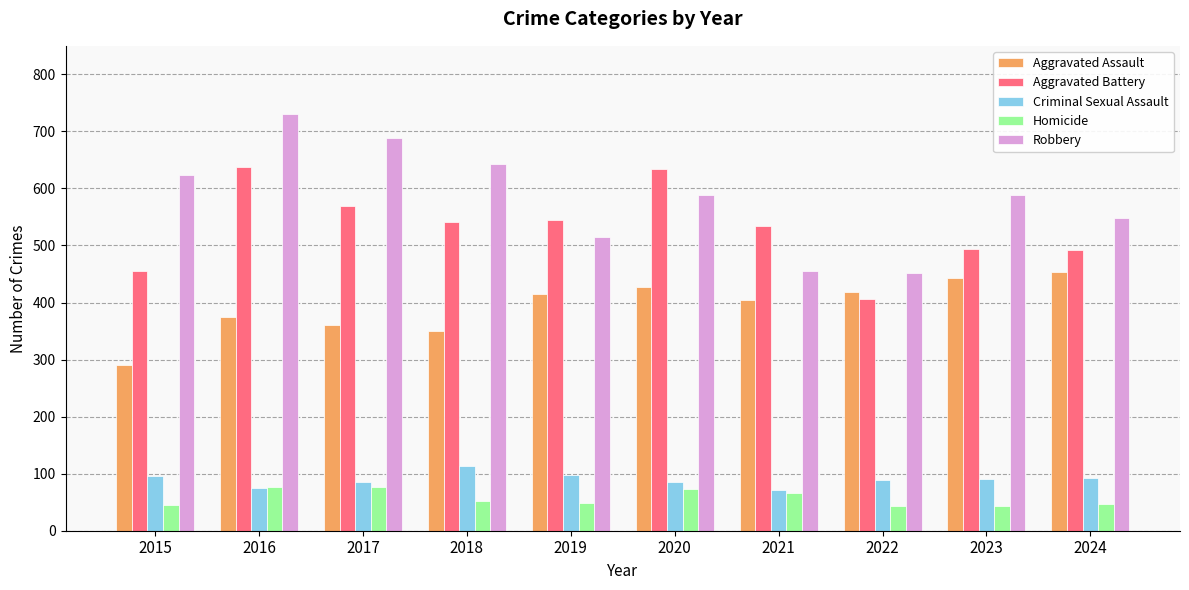

True or false: Aggravated Assault has a value of 703 at 2024.

False